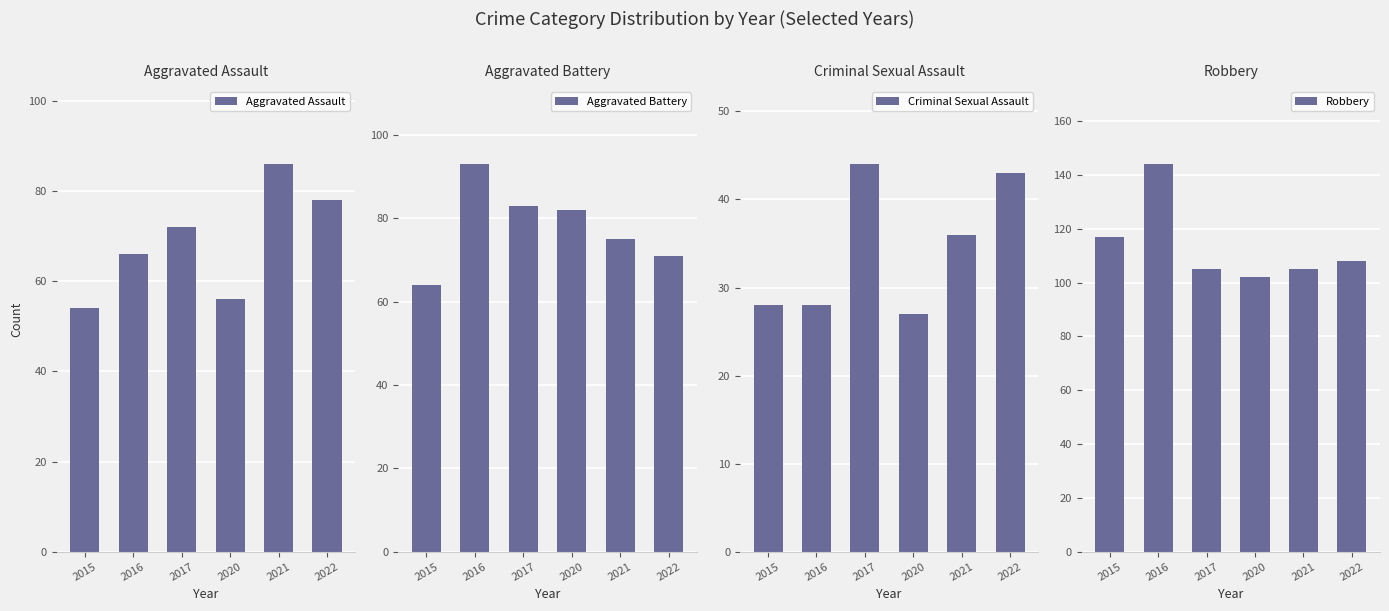

How many values in the Aggravated Assault series are below 72?

3